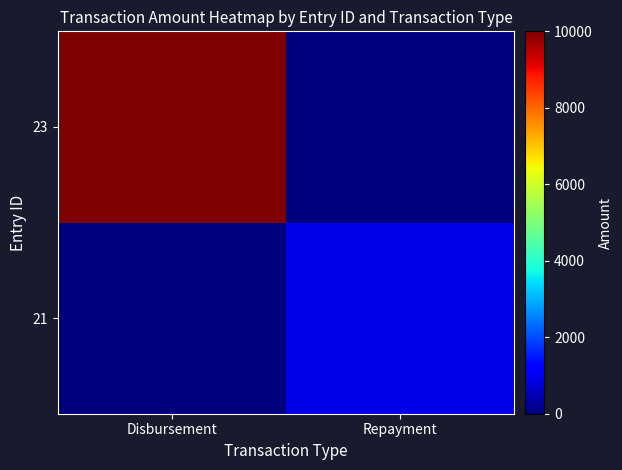

List the series in order of their peak value, lowest first.

21, 23